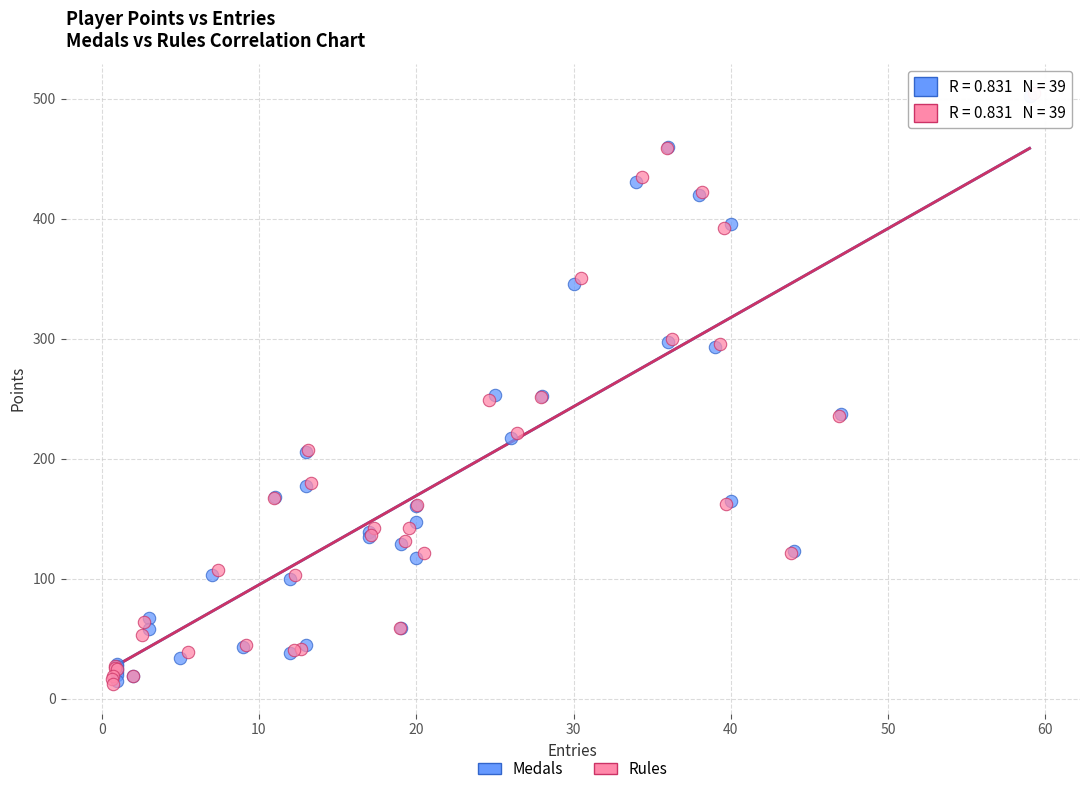

Which series has the largest Y range (max minus min)?

Rules